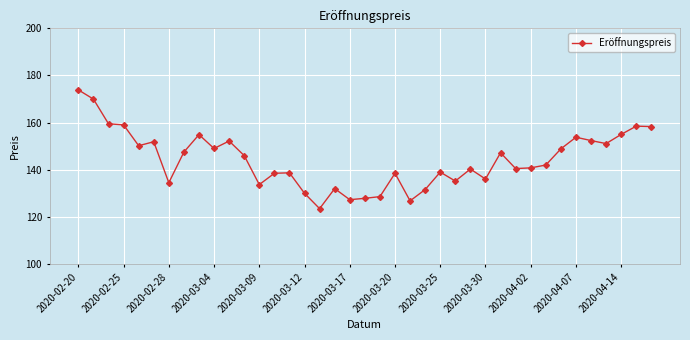

True or false: there are more than 1 points higher than both neighbors.

True